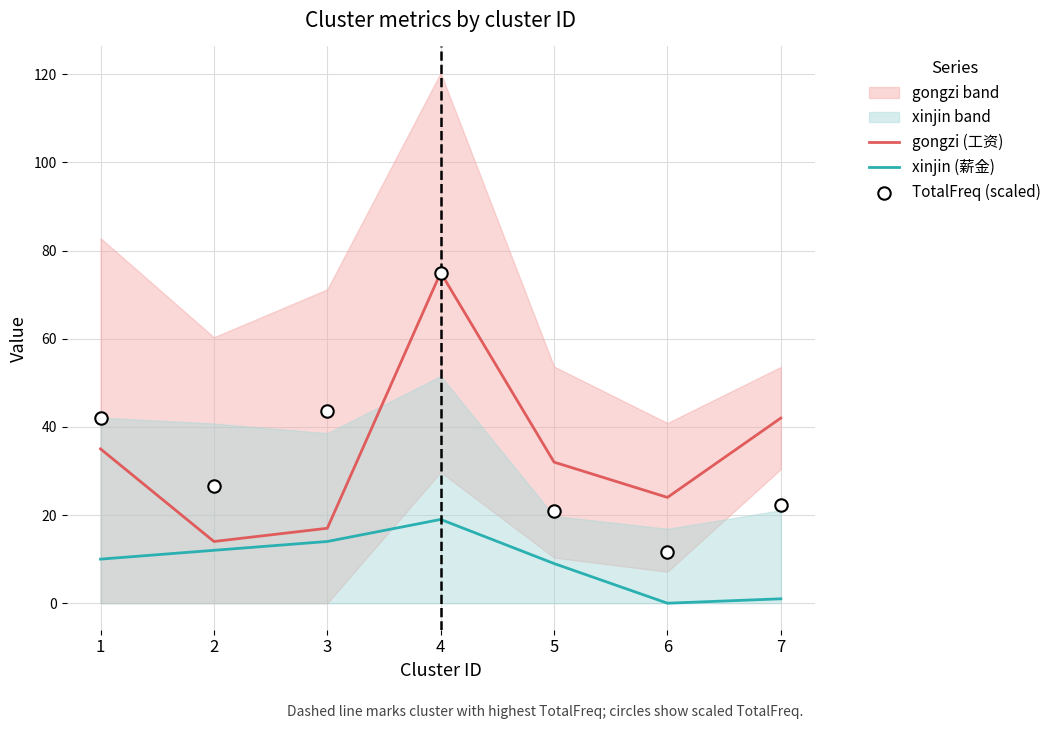

Which series has the largest total across all categories?

TotalFreq (scaled)